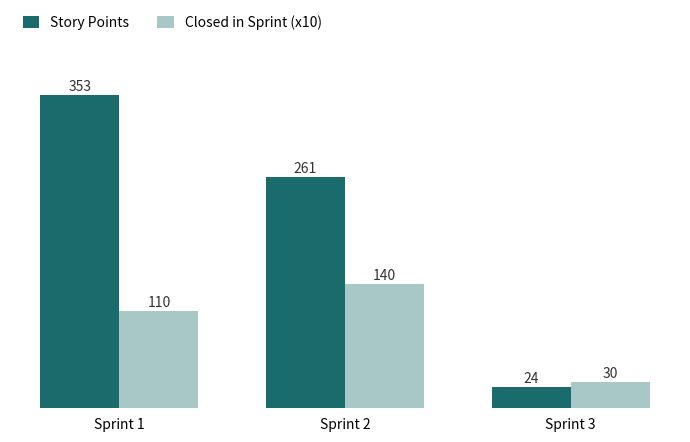

What is the value of the Closed in Sprint (x10) bar at the 2nd from the left?

140